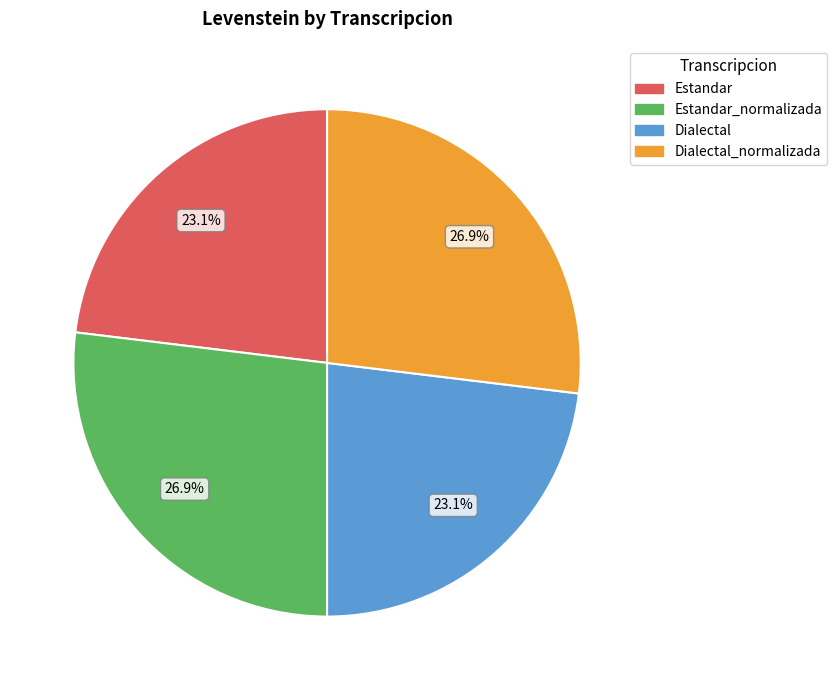

Is there a majority slice in this chart?

No